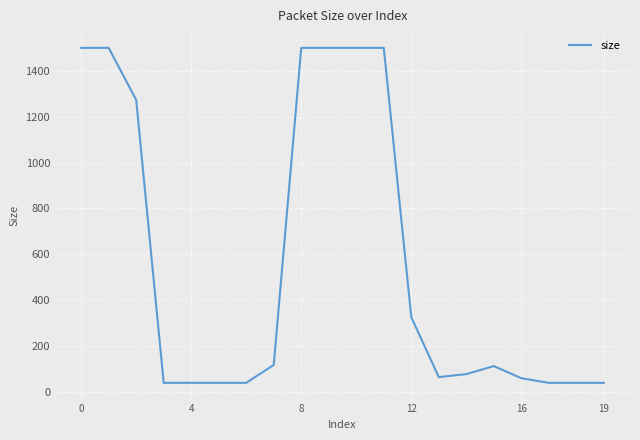

What is the minimum value shown in the chart?

40